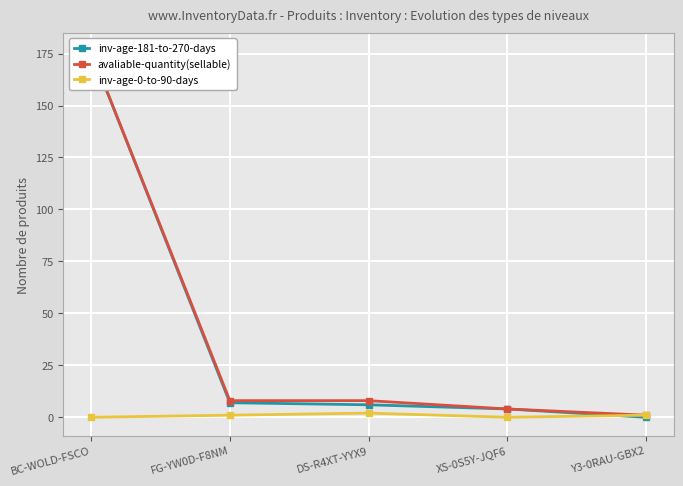

What is the difference between the second highest and minimum values in the inv-age-181-to-270-days series?

7